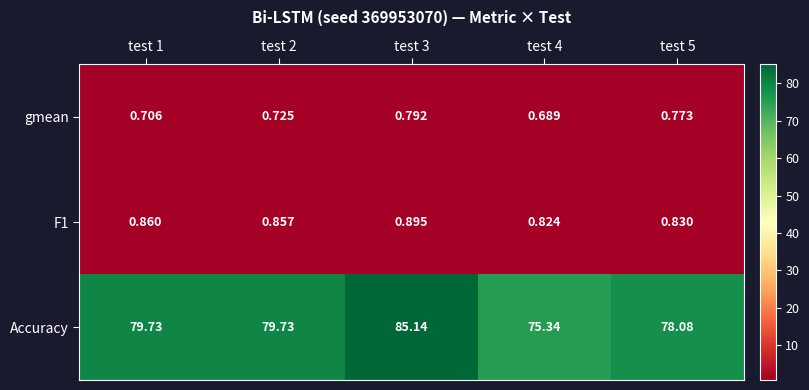

Which label corresponds to the smallest value in the chart?

test 4